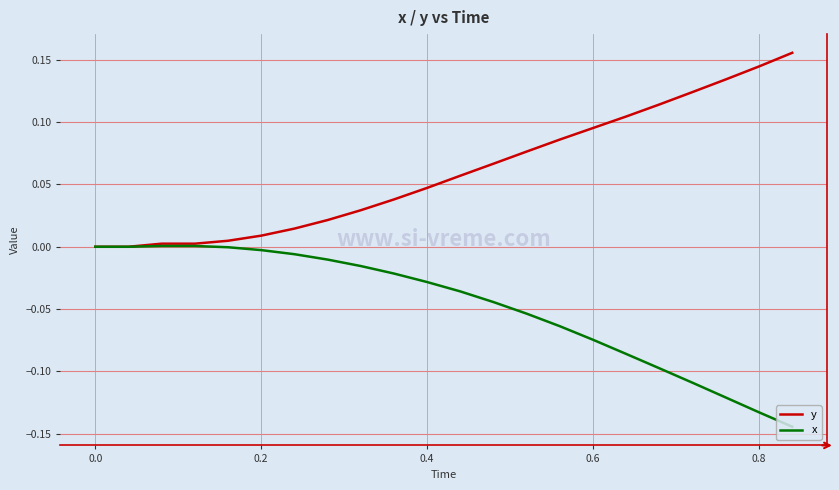

Which series has the largest total across all categories?

y